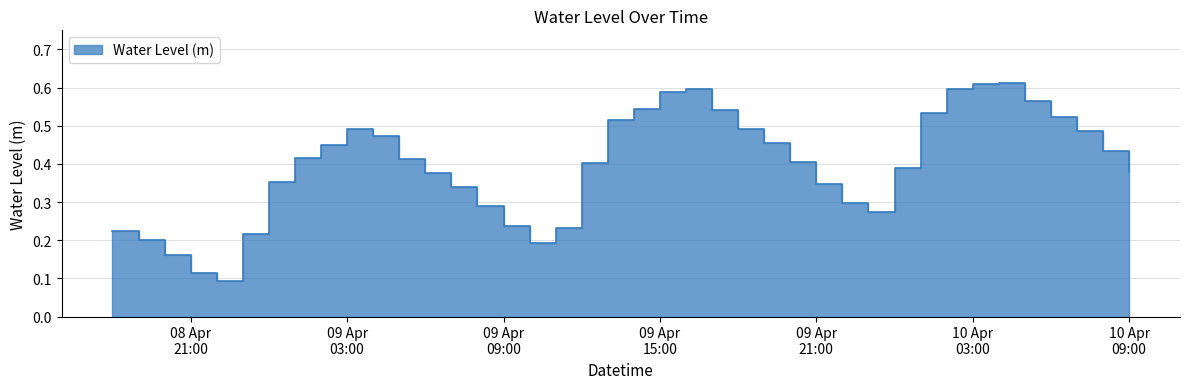

At which category does the chart reach its minimum across all series?

2024-04-08 22:00:00